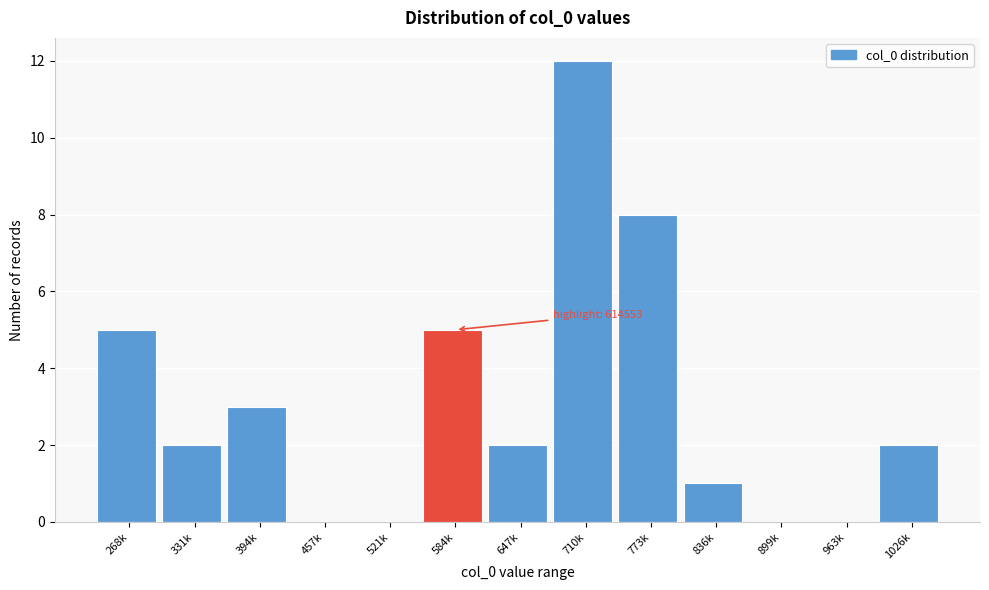

Reading left to right, list all the values displayed in this chart.

268k=5	331k=2	394k=3	457k=0	521k=0	584k=5	647k=2	710k=12	773k=8	836k=1	899k=0	963k=0	1026k=2